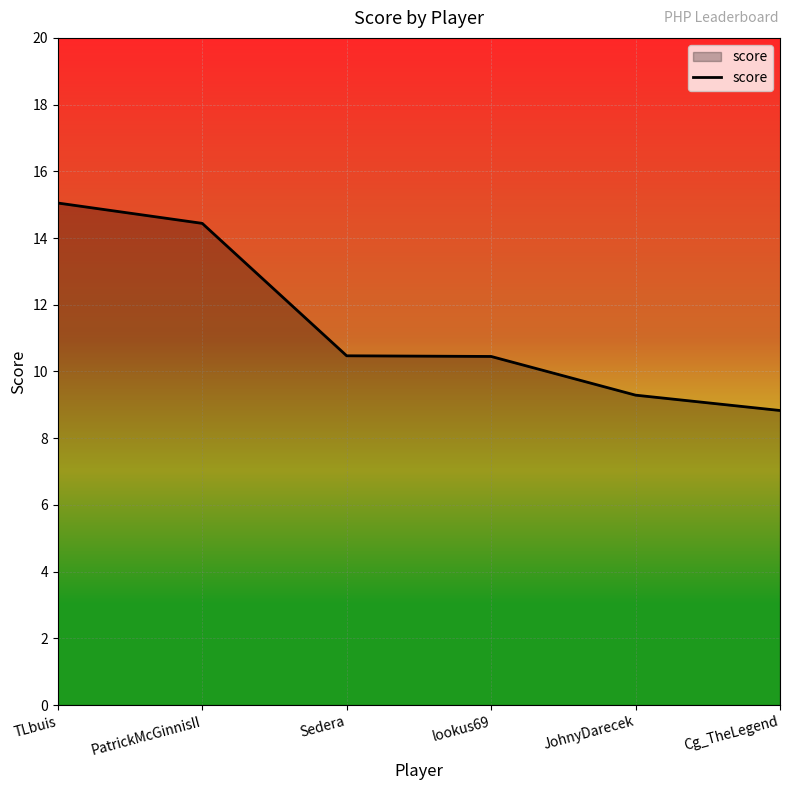

What position from the right is PatrickMcGinnisII?

5